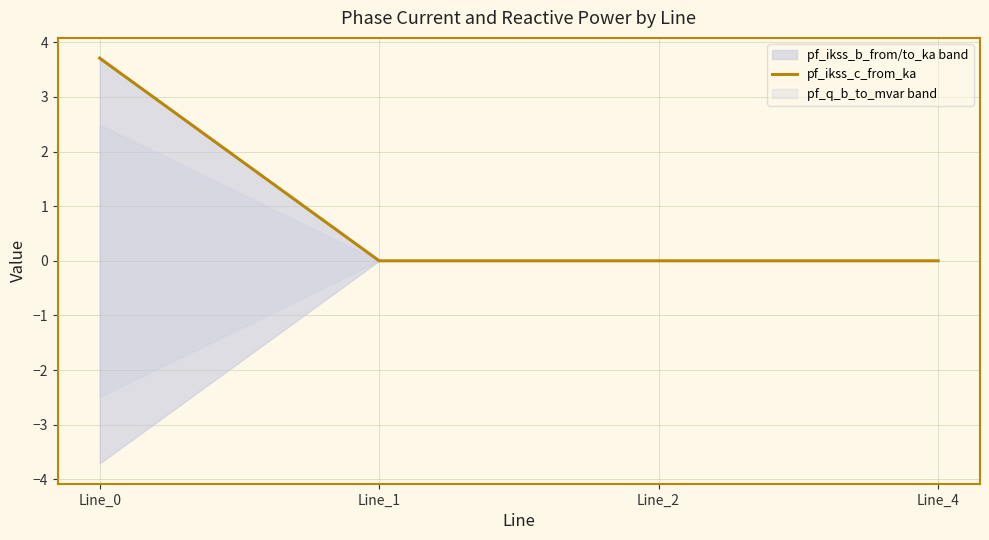

What is the sum of all values?

3.7